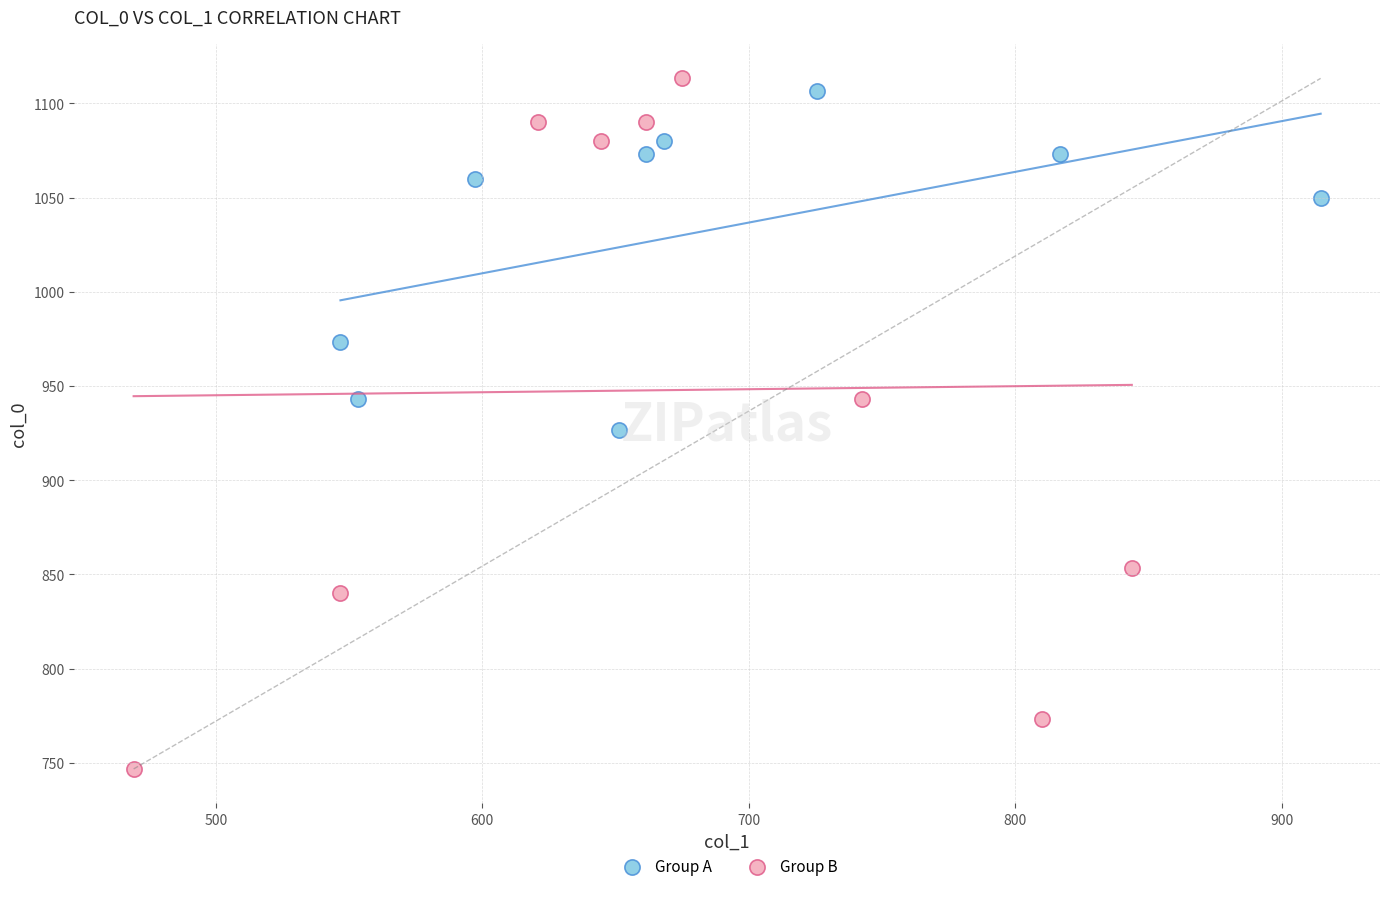

Which series contains the lowest Y value?

Group B